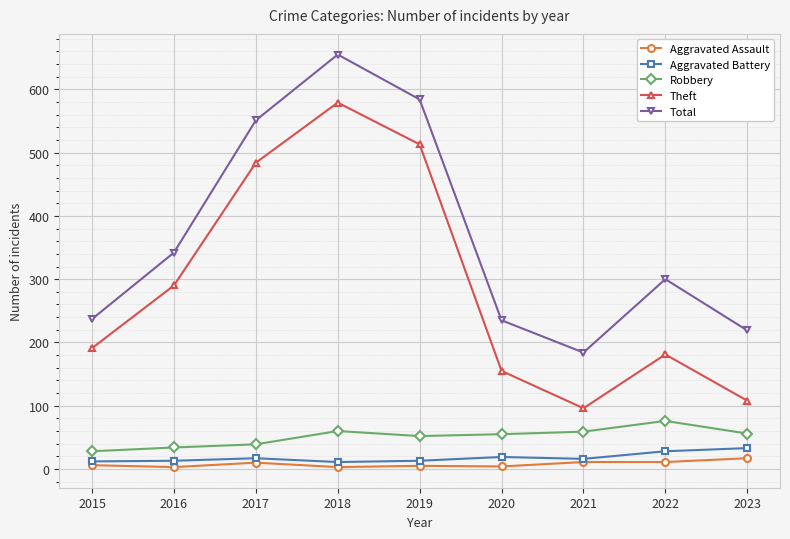

Which series has the widest spread of values?

Theft